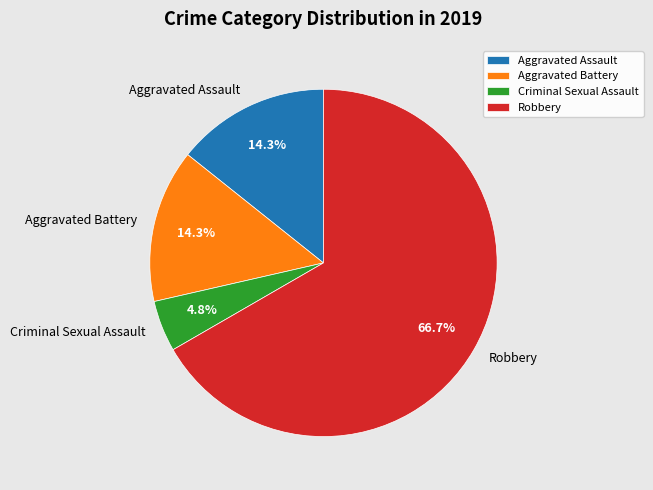

How many slices are in this pie chart?

4